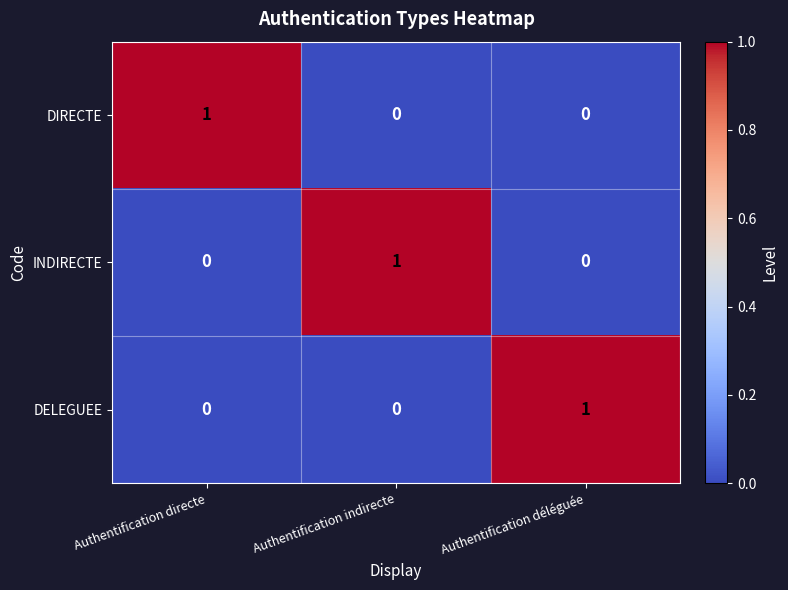

At how many categories does at least one series exceed 0?

3